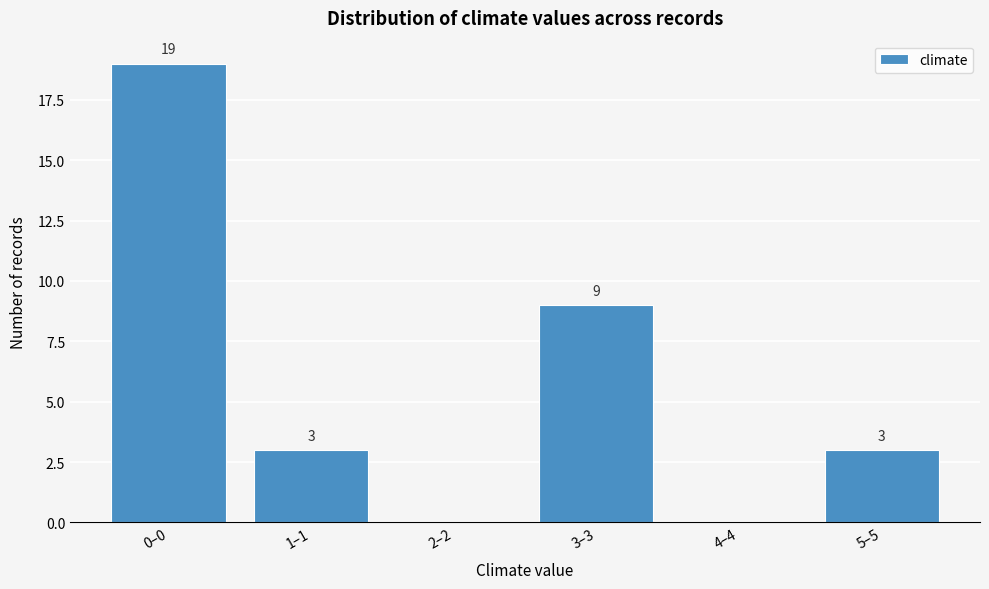

Reading left to right, list all the values displayed in this chart.

0–0=19	1–1=3	2–2=0	3–3=9	4–4=0	5–5=3